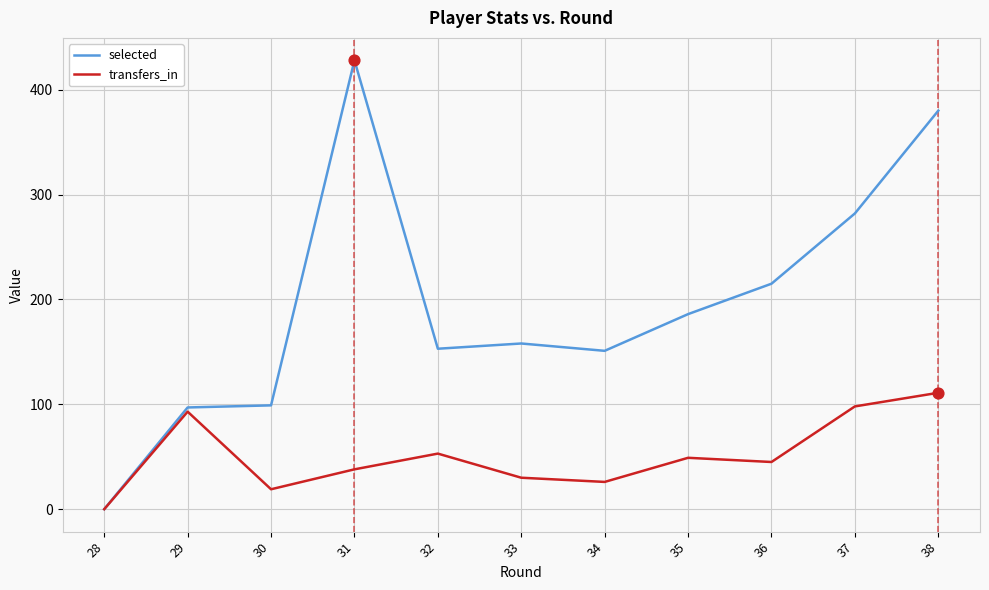

Which series has the widest spread of values?

selected